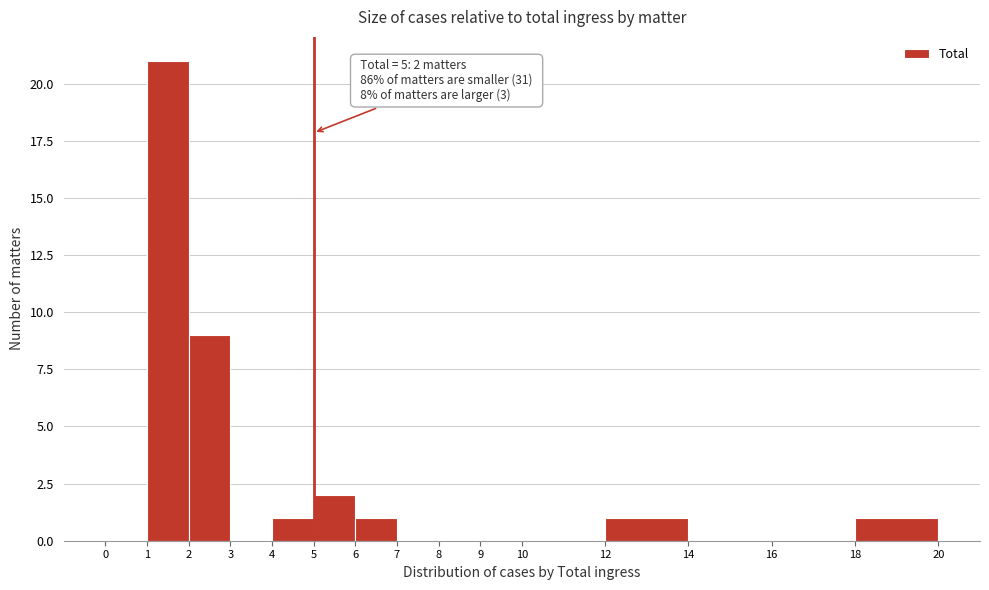

Which range on the x-axis has the tallest bar?

1 to 2